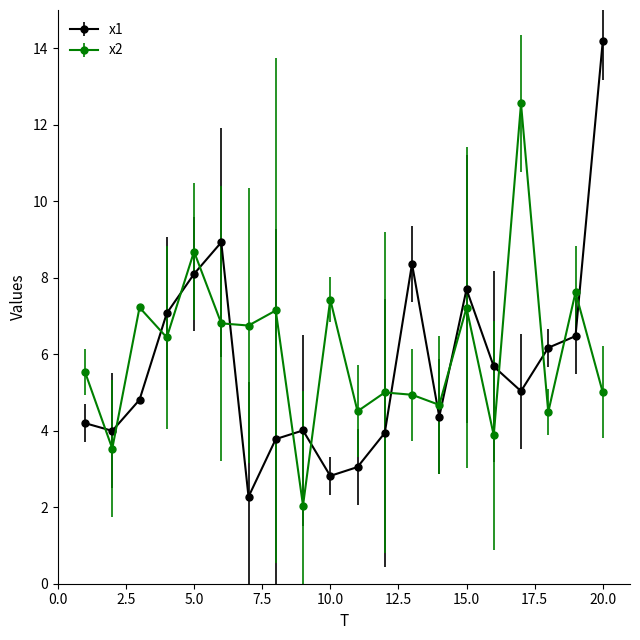

At how many categories does at least one series exceed 6?

13